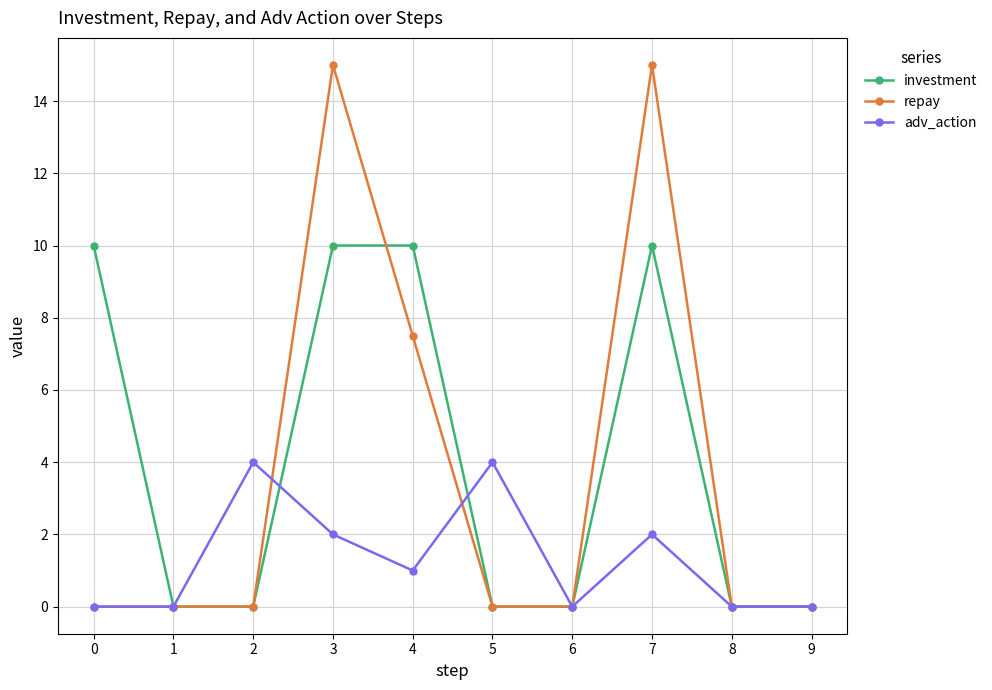

Is this an area chart (filled region under the line)?

No